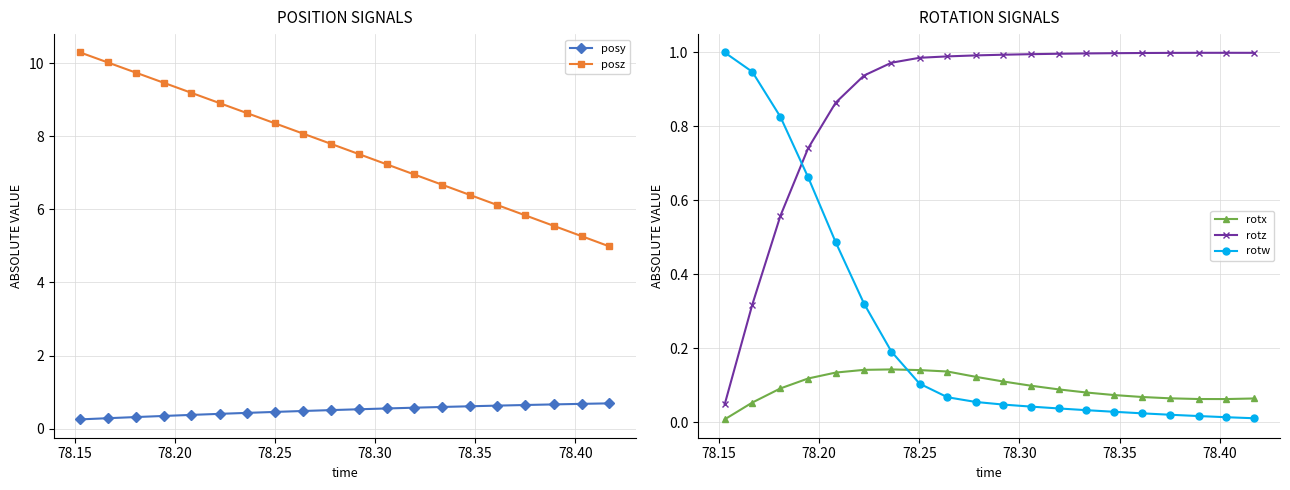

How many distinct data groups are displayed?

5